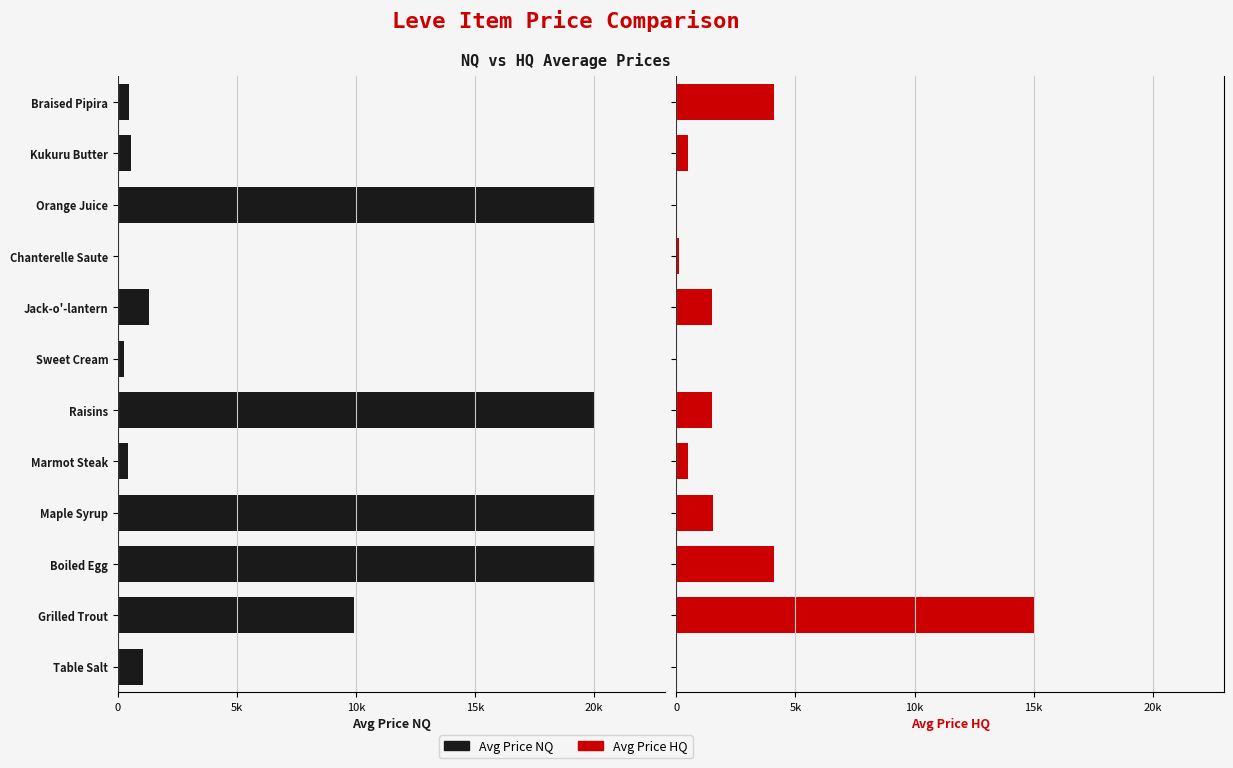

Count the number of data series in this chart.

2